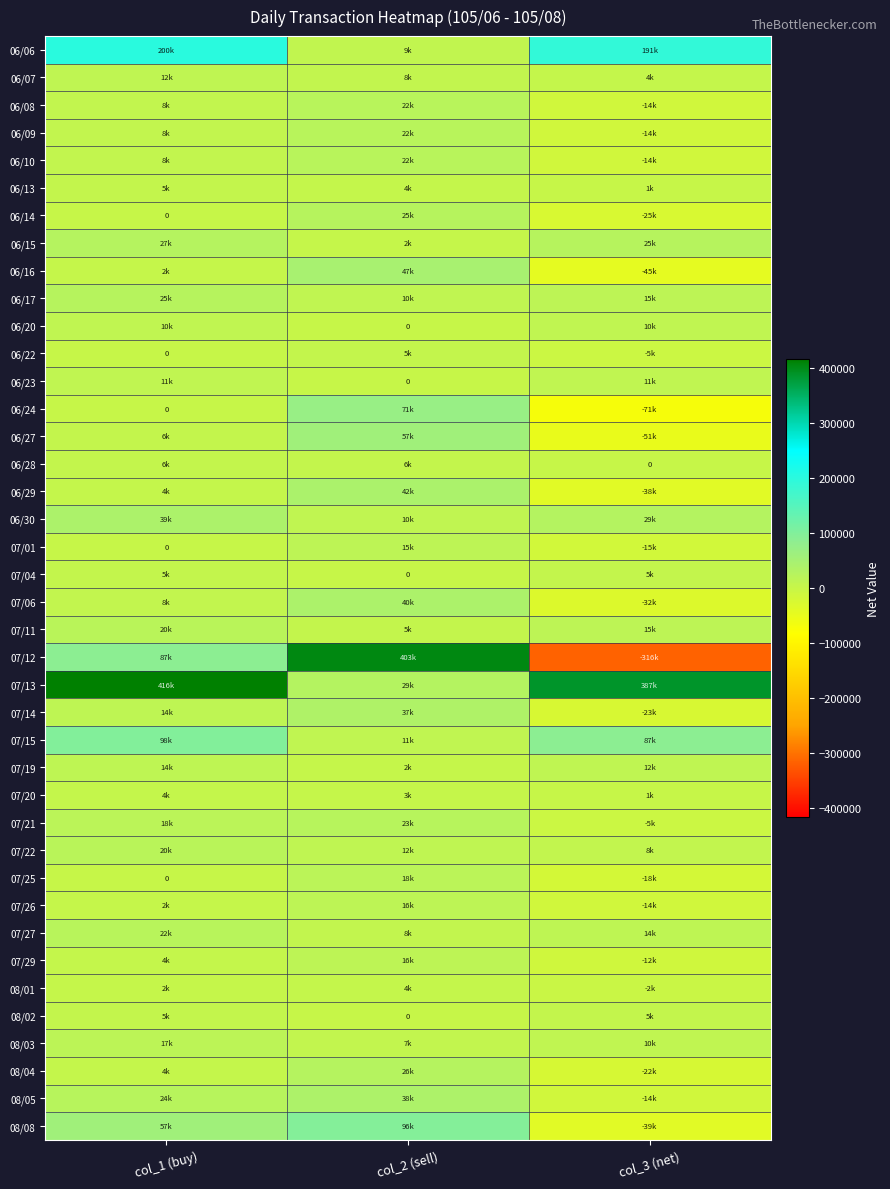

True or false: 07/26 has a value of 16000 at col_2 (sell).

True